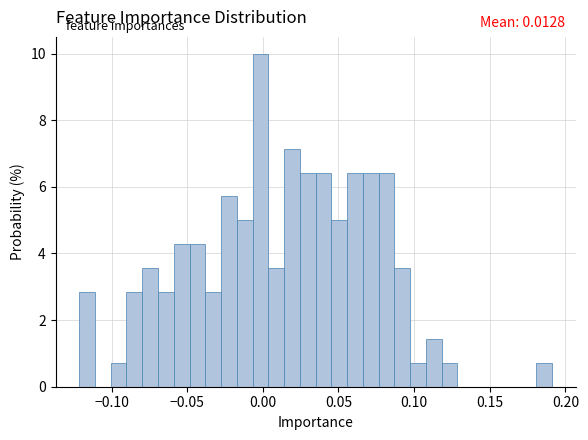

Around what value on the x-axis is the tallest bar? Give the approximate position of its centre, as read against the axis.

0.000